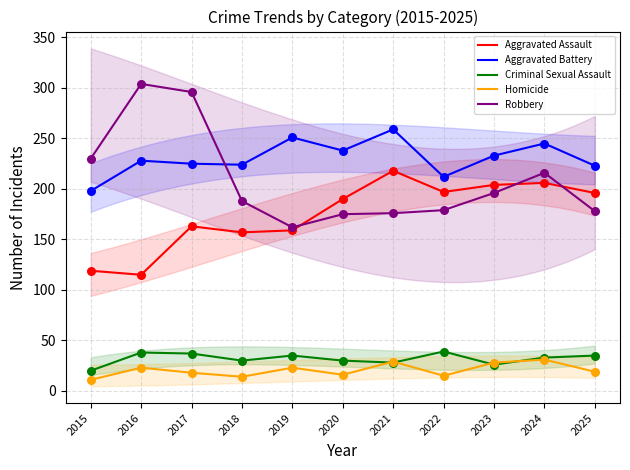

What is the total value across all series at 2022?

642